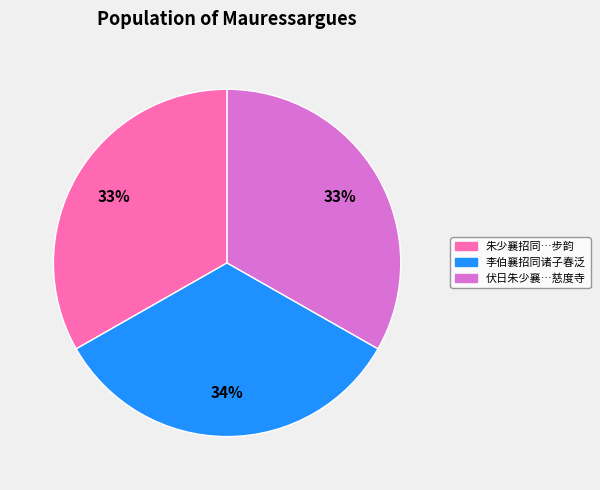

To the nearest percent, what is the average slice percentage?

33%